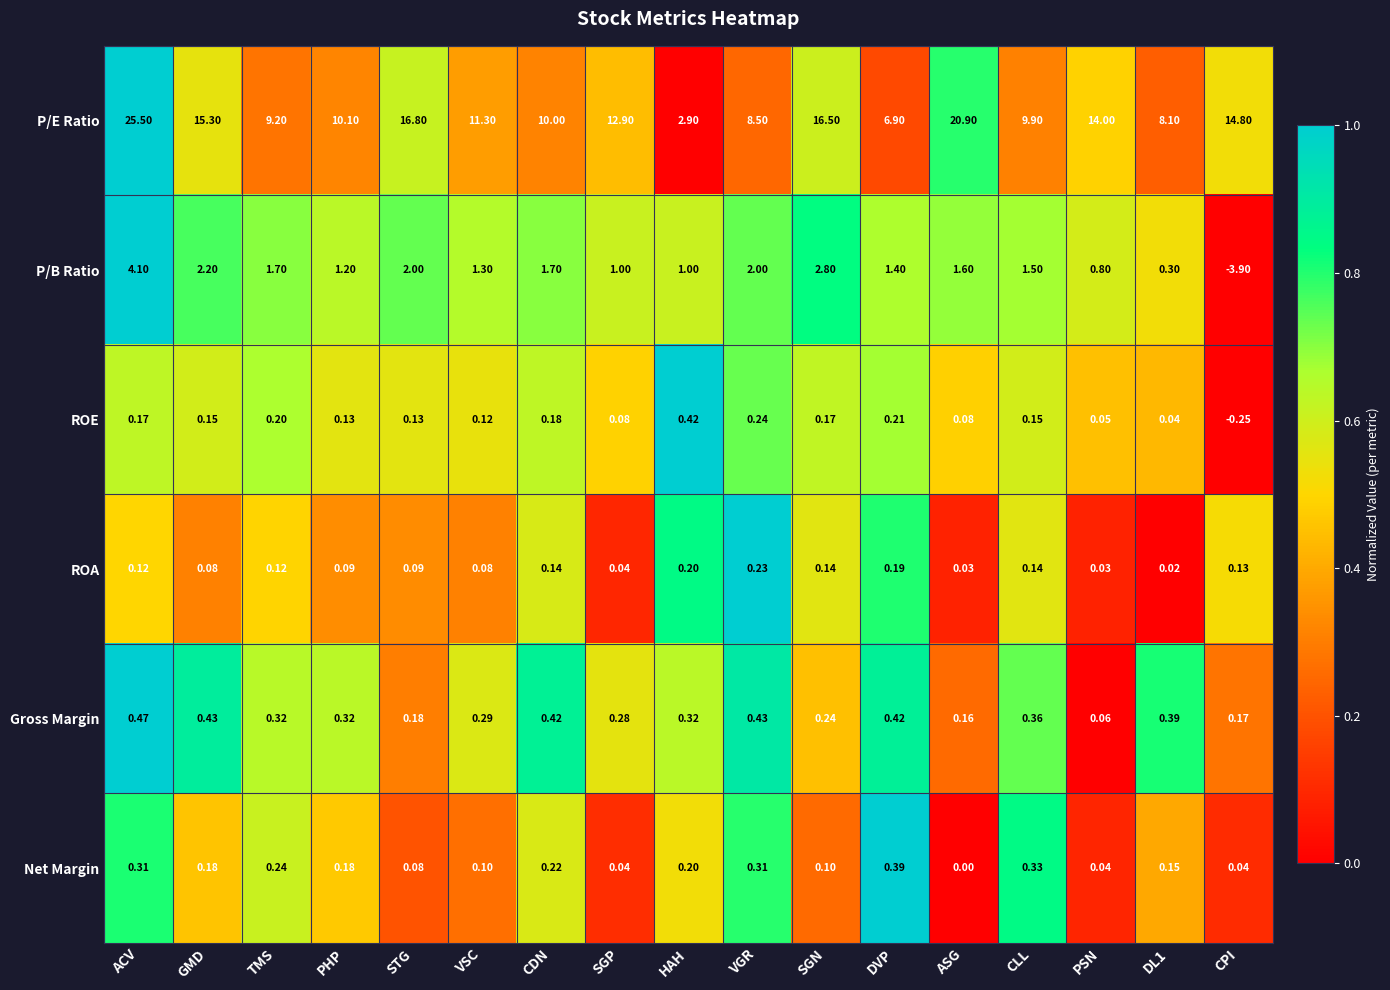

Rank the series at CDN from highest to lowest value.

P/E Ratio, P/B Ratio, Gross Margin, Net Margin, ROE, ROA